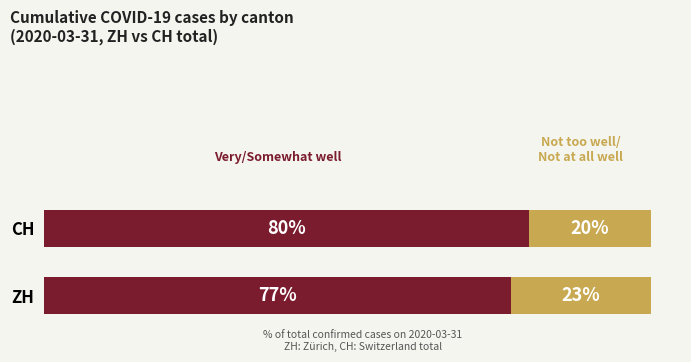

Does the chart contain any negative values?

No